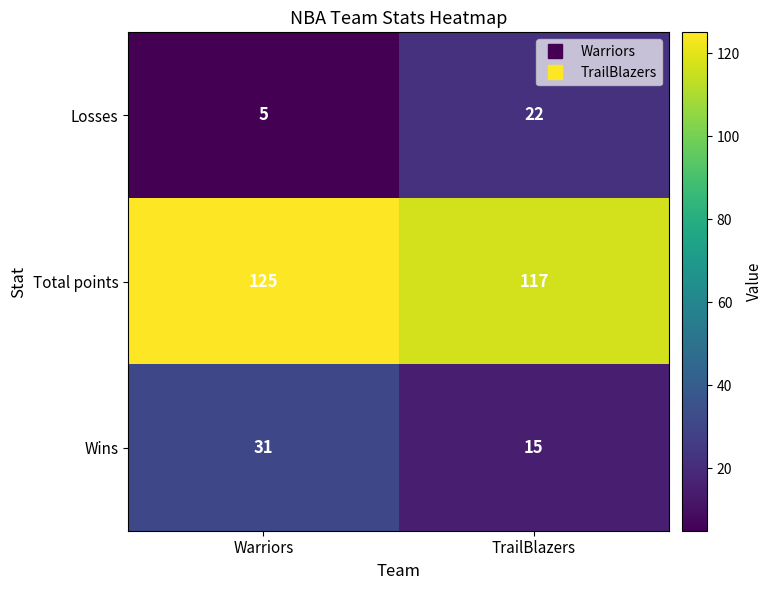

Rank the categories by Losses value from lowest to highest.

Warriors, TrailBlazers